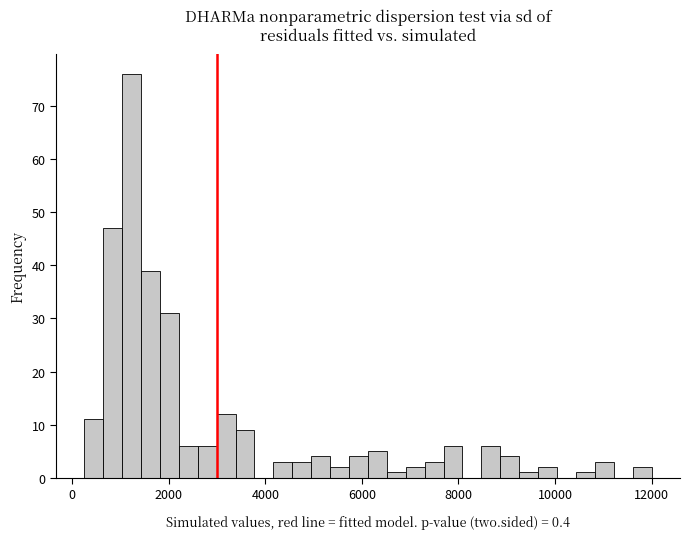

Around what value on the x-axis is the tallest bar? Give the approximate position of its centre, as read against the axis.

1200